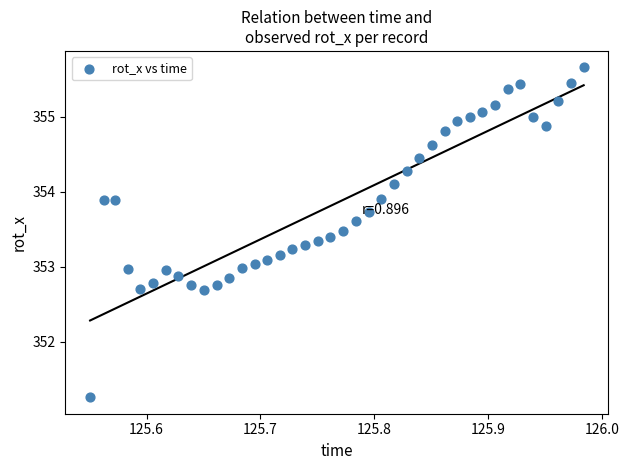

What is the range of X values (max minus min)?

0.4